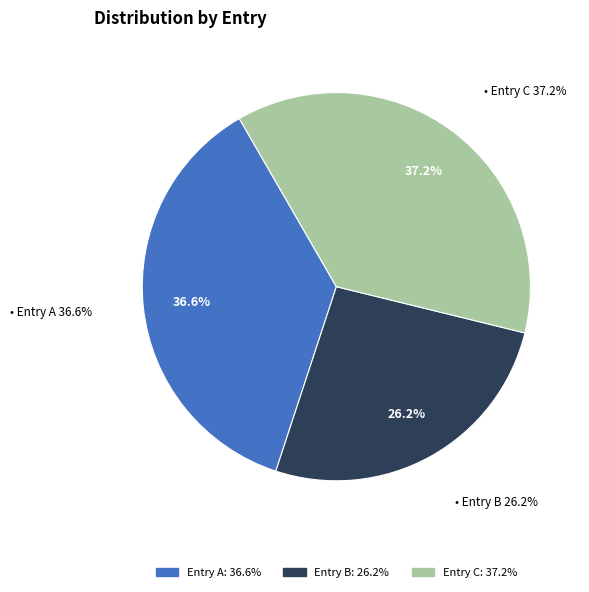

True or false: 临江仙·赠陈士骧谢蕴贞伉俪。陈习水生动物，谢习昆虫，在巴黎同学，因以缔婚云 accounts for 24% of the total.

False